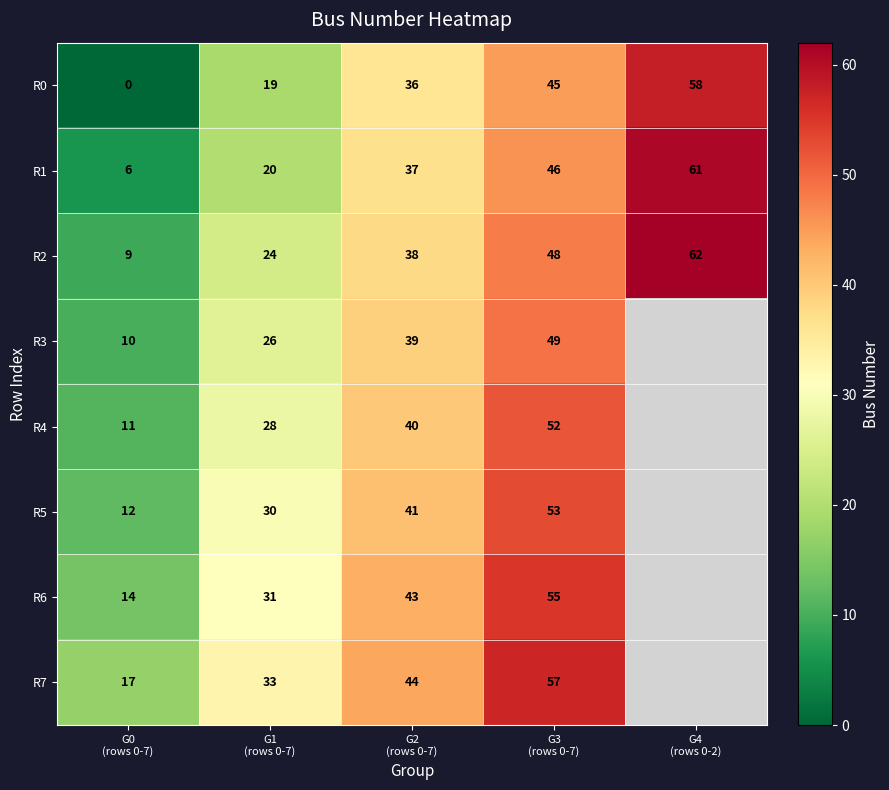

What is the difference between the maximum and minimum values in the R2 series?

53